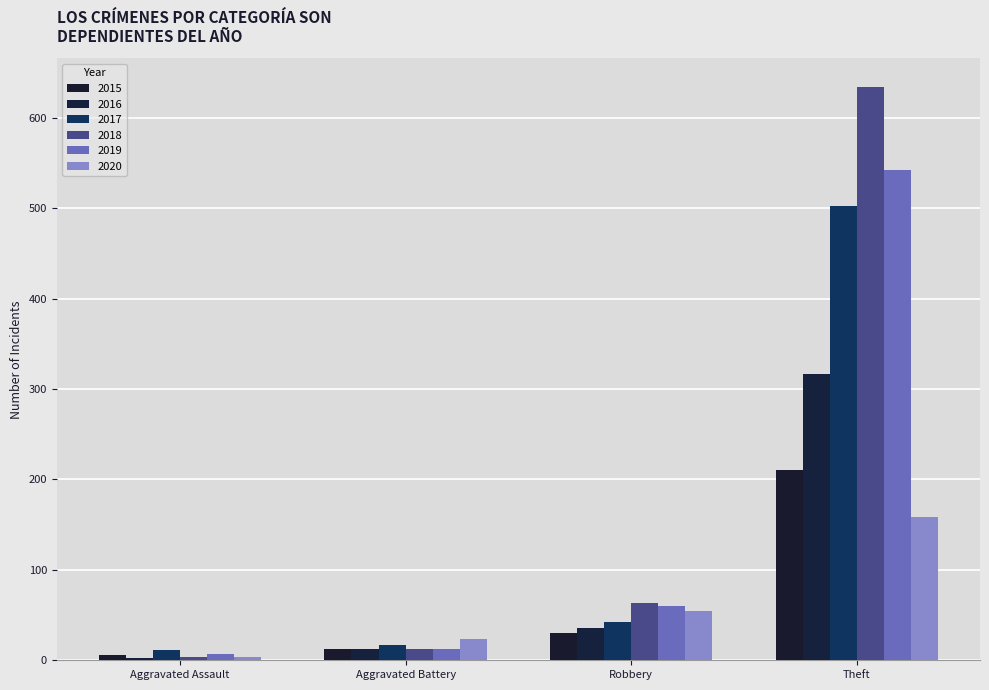

What is the approximate value of 2019 at Robbery?

60